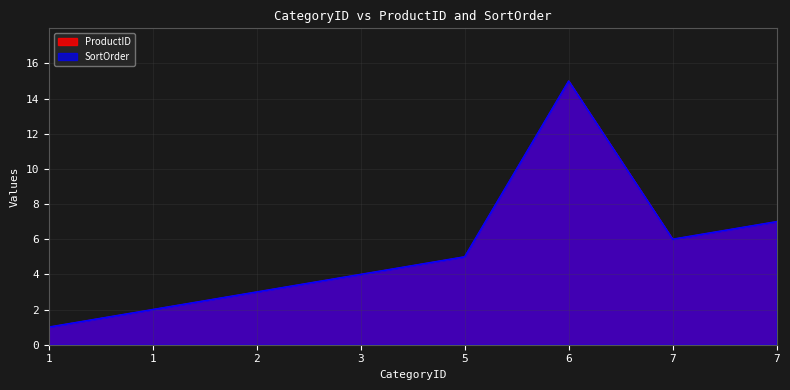

Reading left to right, extract all data points from this chart.

ProductID: 1	2	3	4	5	15	6	7
SortOrder: 1	2	3	4	5	15	6	7